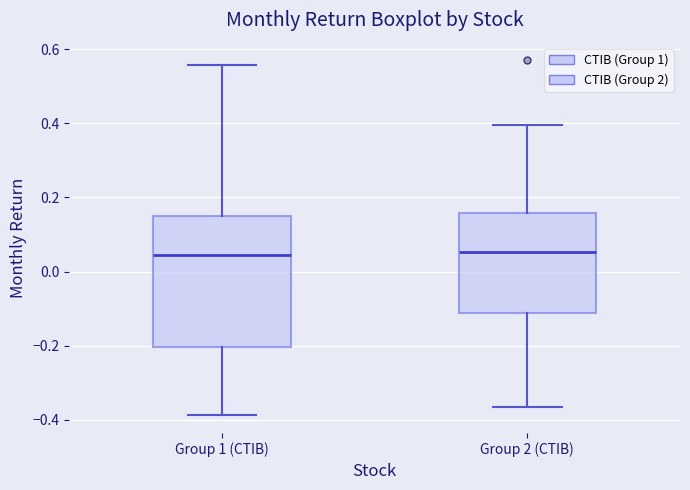

Where is the upper edge of the box for Group 2 (CTIB) on the y-axis? The values are not printed on the chart, so give them approximately, as read against the axis.

0.16